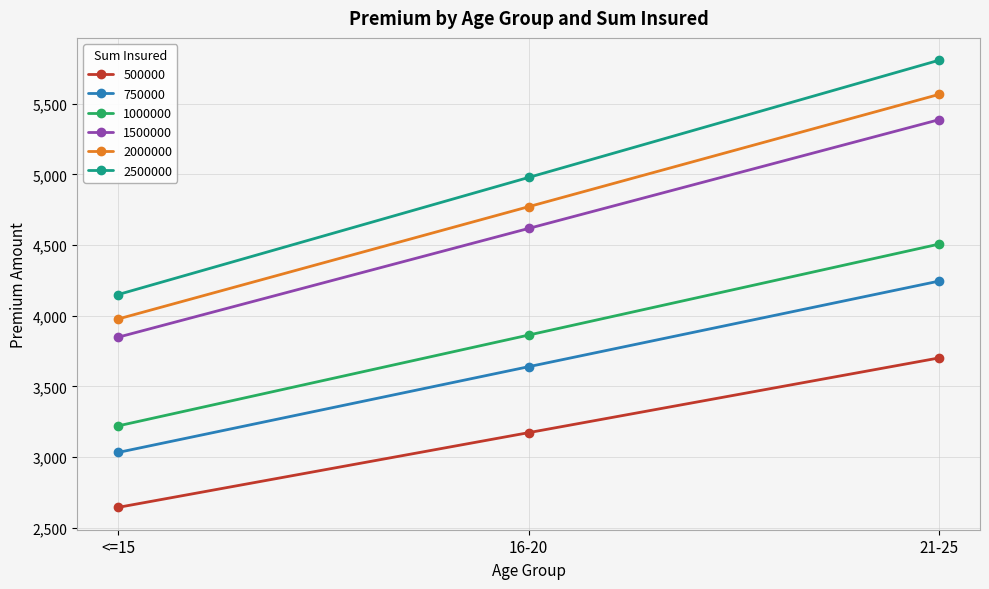

What are all the series names shown in the legend?

500000, 750000, 1000000, 1500000, 2000000, 2500000